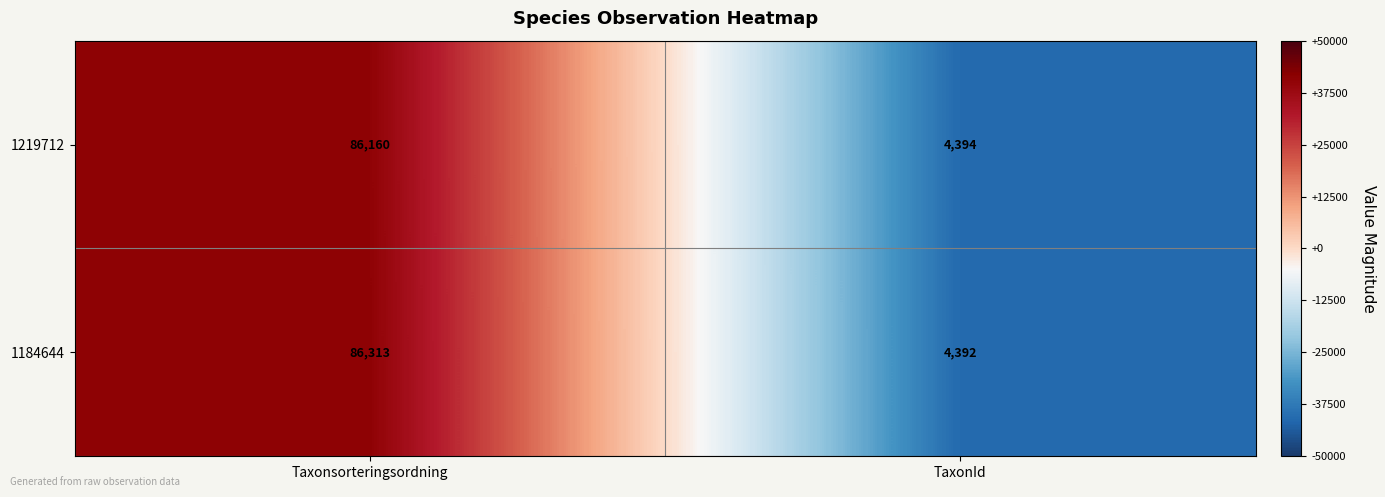

Which series has the largest range (max minus min)?

1184644